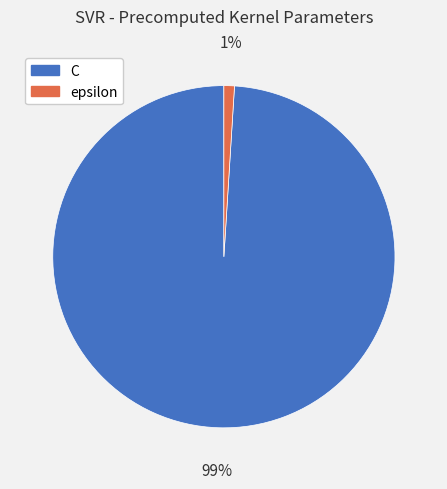

Do C and epsilon together represent more than half of the pie?

Yes